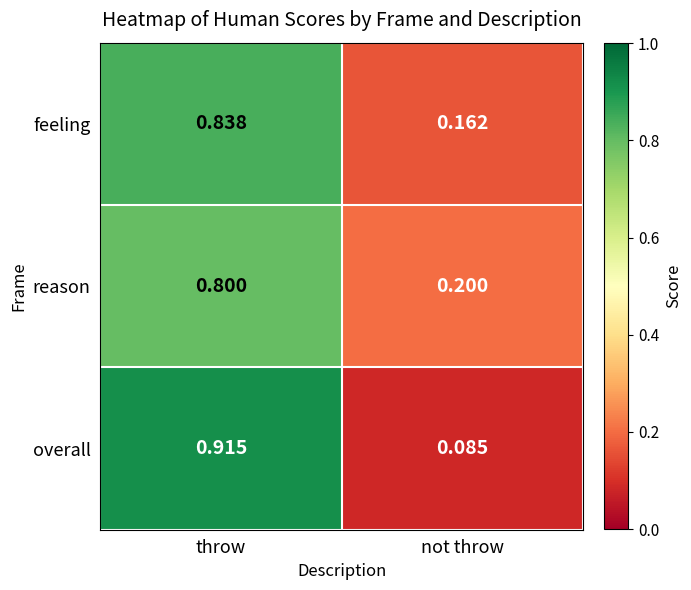

At not throw, list the series in order from largest to smallest.

reason, feeling, overall